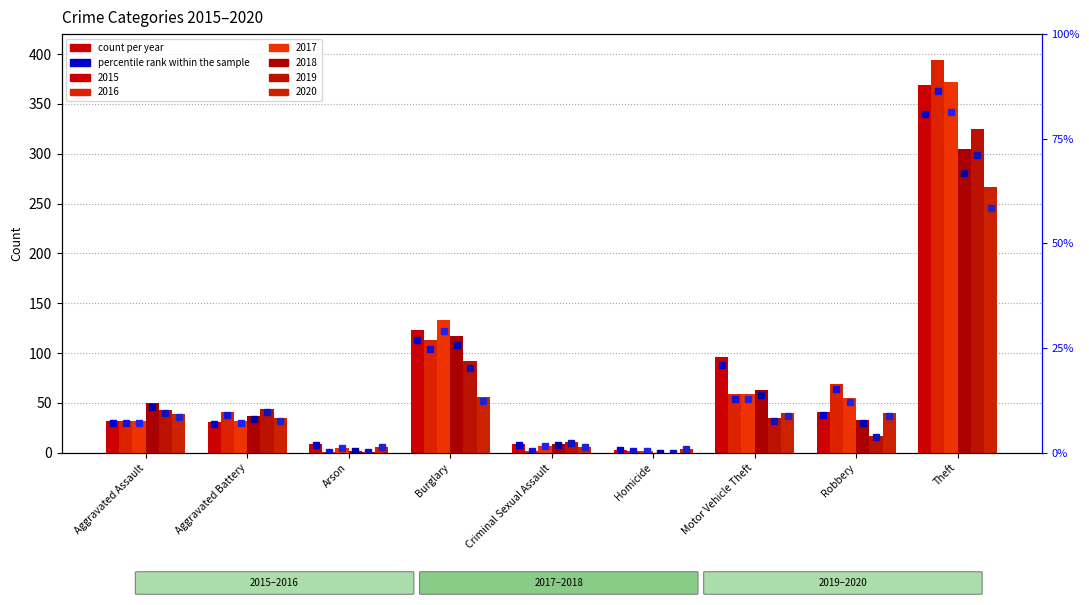

What is the value of the 2015 bar at the 4th from the left?

123